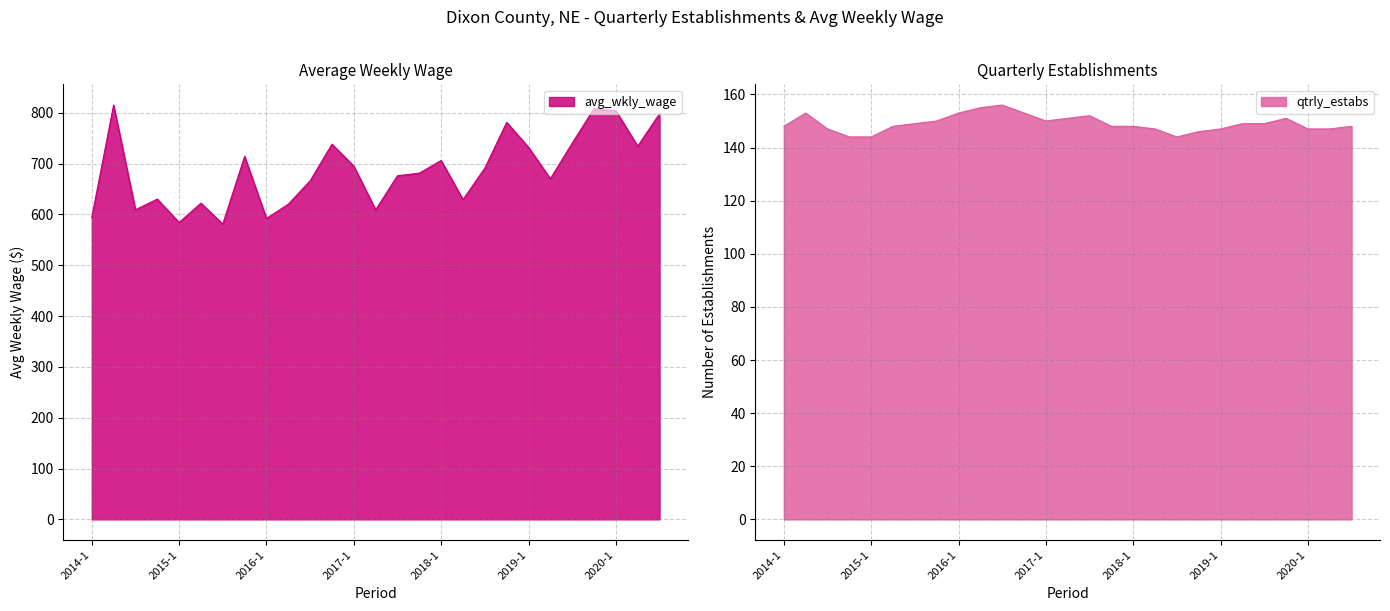

What is the difference between the maximum and minimum values in the avg_wkly_wage series?

234